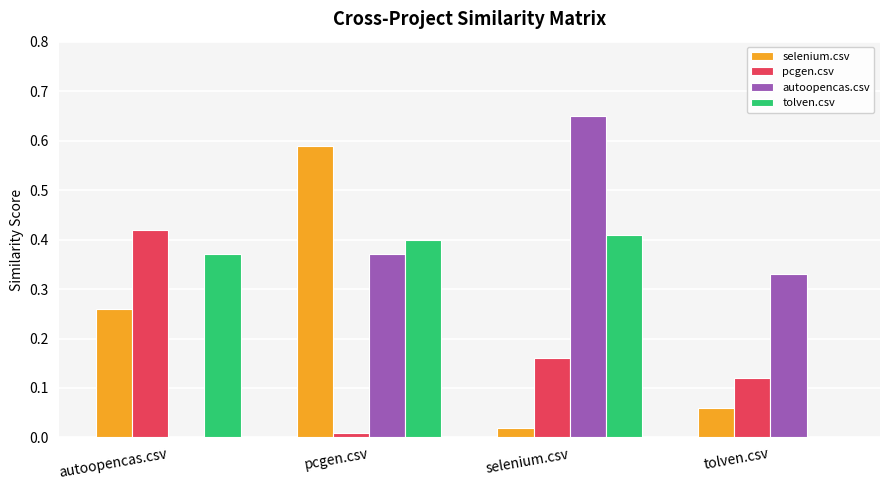

Between pcgen.csv and selenium.csv, which series saw the biggest shift?

selenium.csv